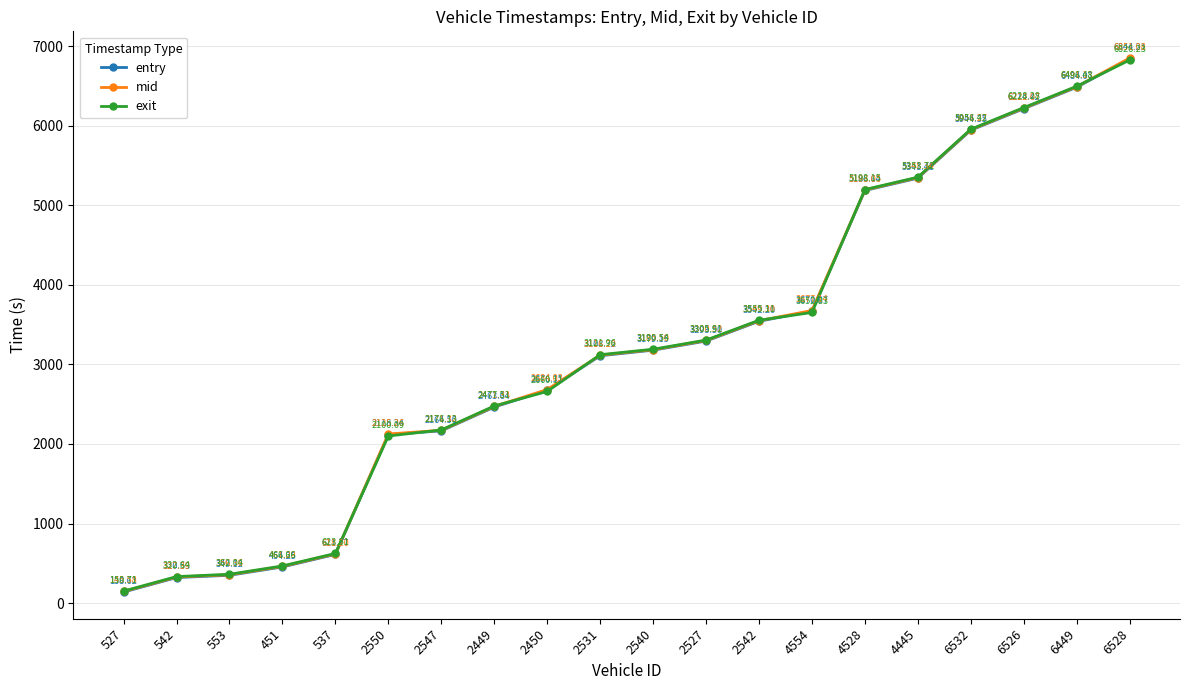

At 4528, list the series in order from smallest to largest.

entry, mid, exit